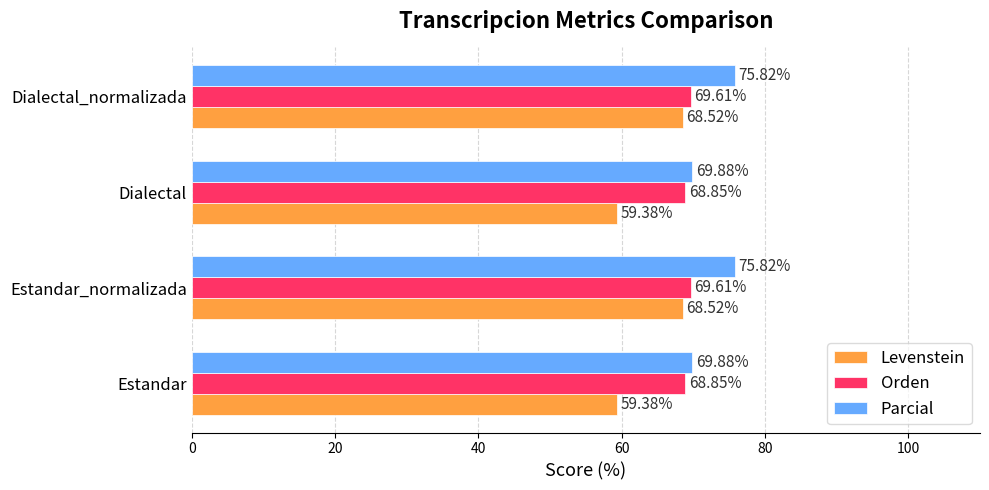

Rank the series by their maximum value, from highest to lowest.

Parcial, Orden, Levenstein